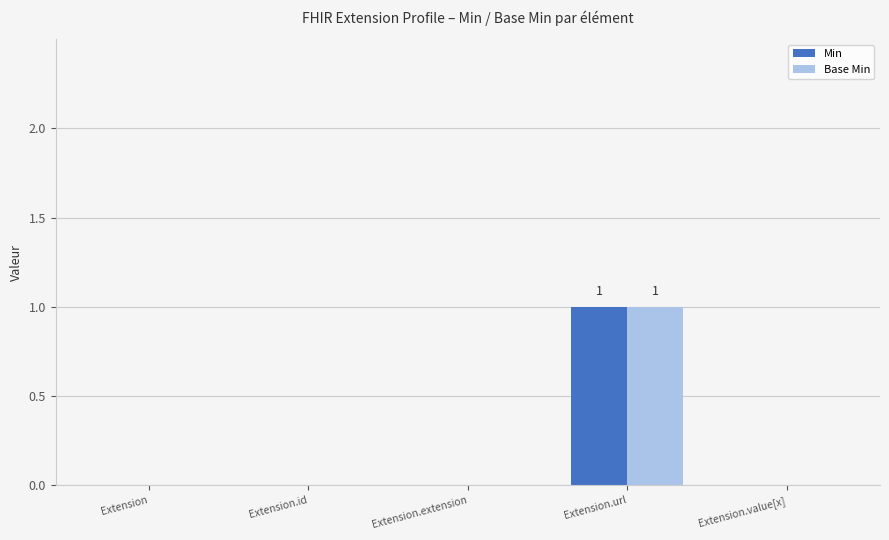

Which category has the highest value in the Min series?

Extension.url